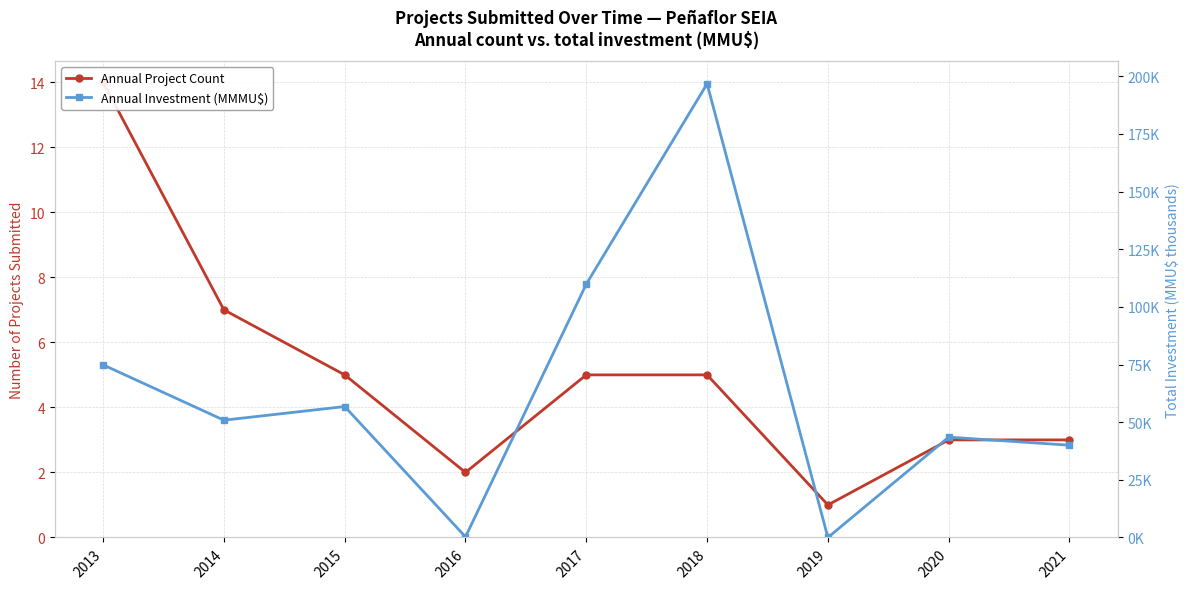

What is the average value of the Annual Investment (MMMU$) series?

63.6